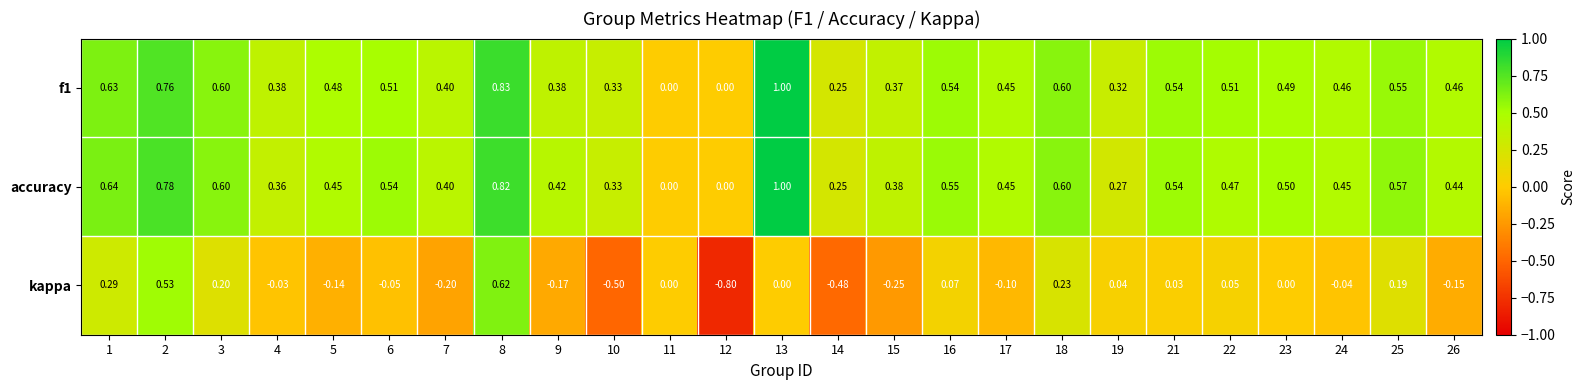

Which series changed the most between 15 and 24?

kappa